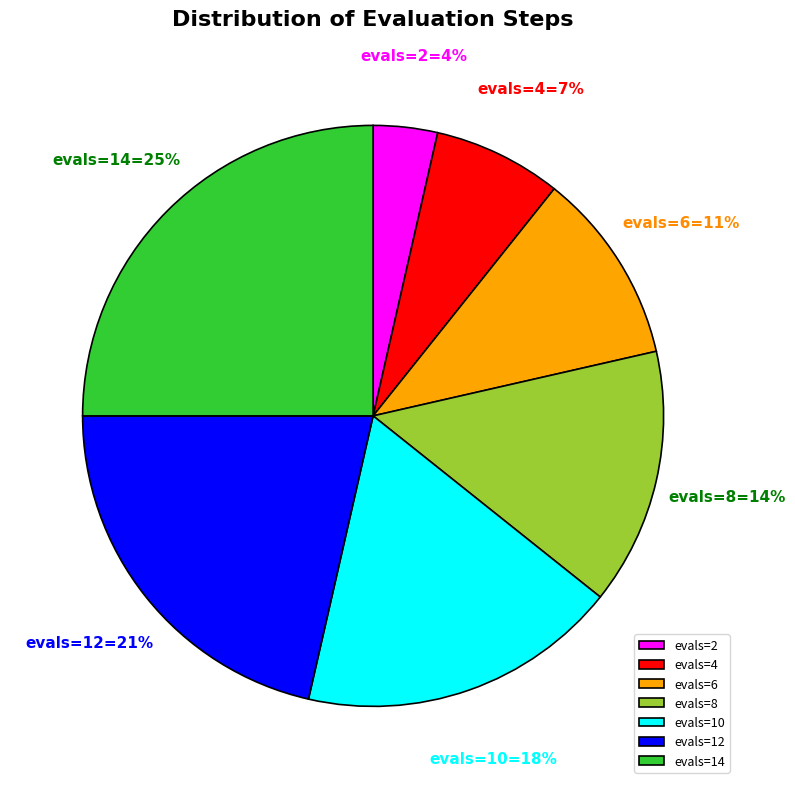

Does evals=8 account for over 50% of the chart?

No